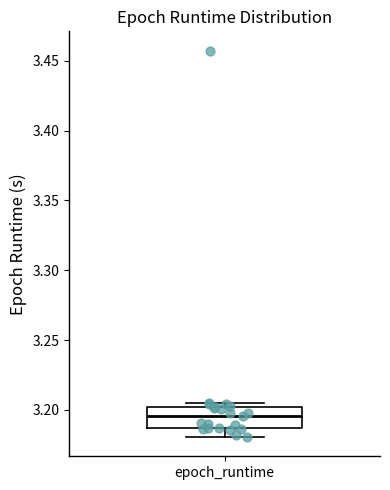

Where is the lower edge of the box for epoch_runtime on the y-axis? The values are not printed on the chart, so give them approximately, as read against the axis.

3.185